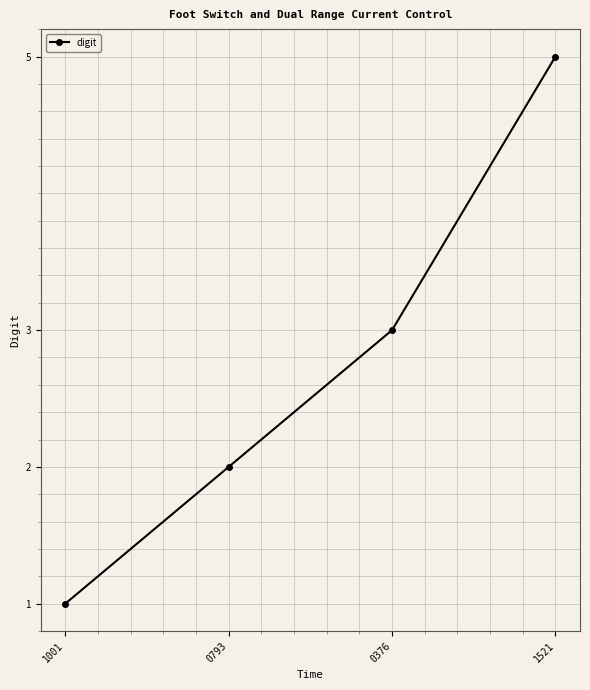

Reading left to right, transcribe all the data shown in this chart.

1001=1	0793=2	0376=3	1521=5